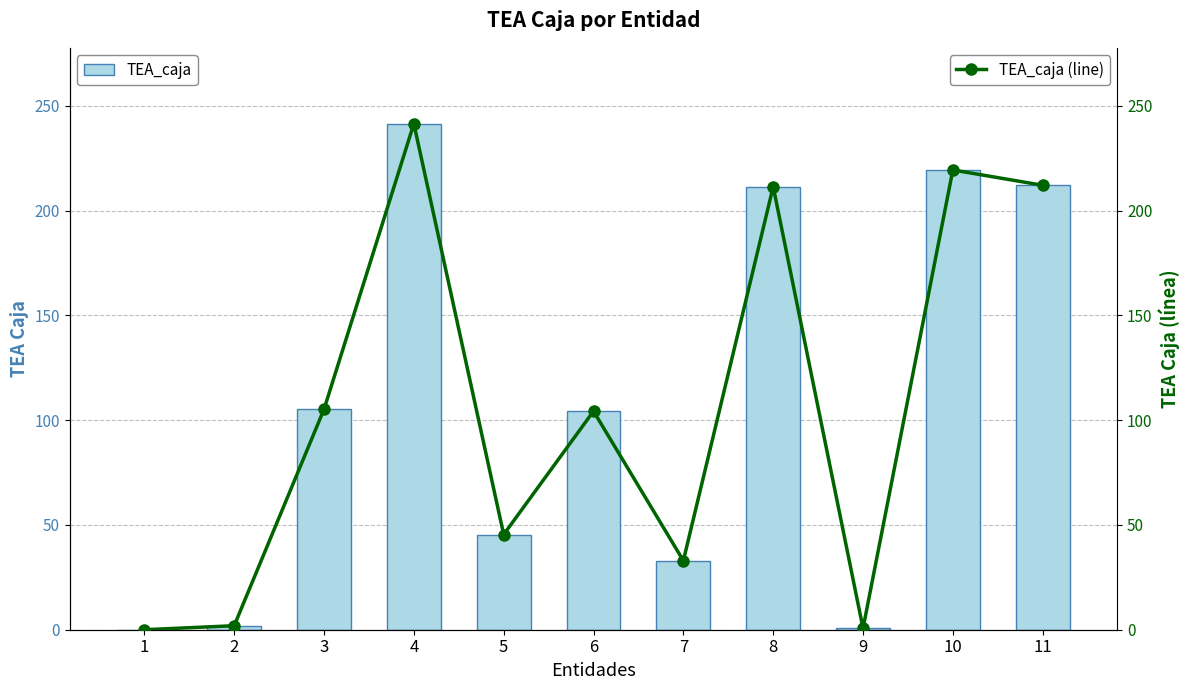

What is the total value across all series at 2?

3.8